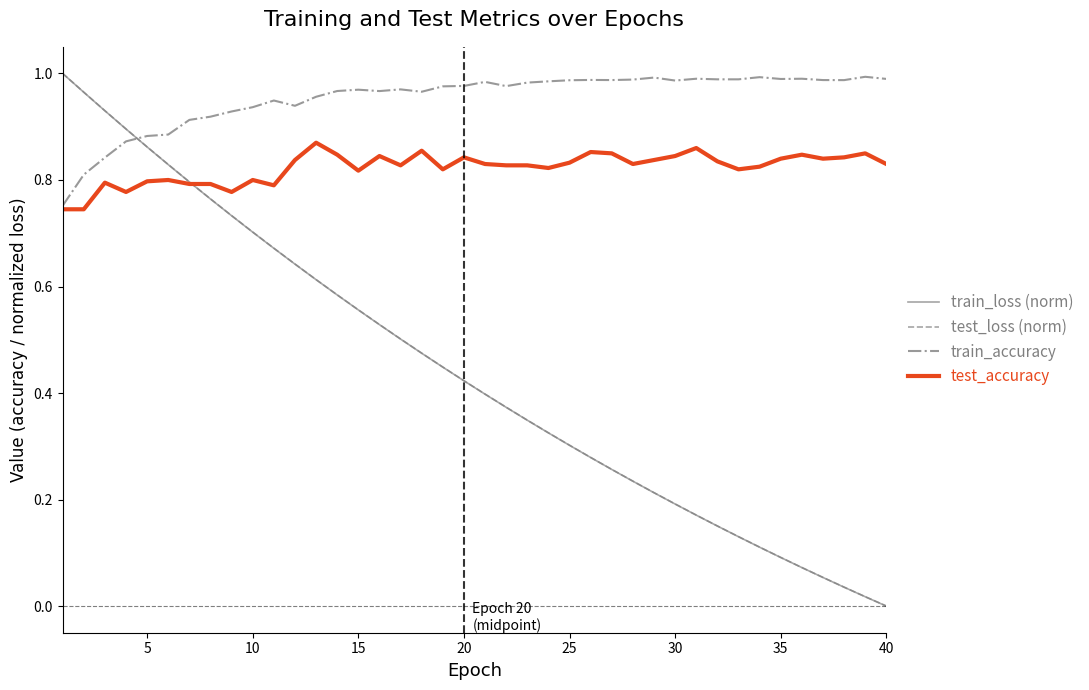

True or false: train_accuracy and test_loss (norm) cross at least once.

True